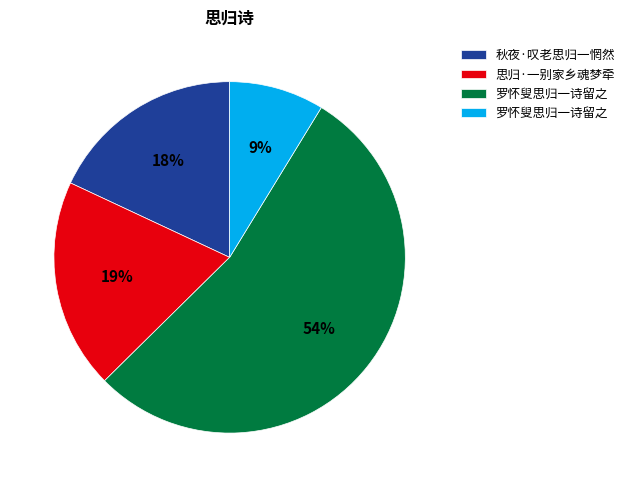

To the nearest percent, what is the difference between the largest and smallest slice percentages?

45%